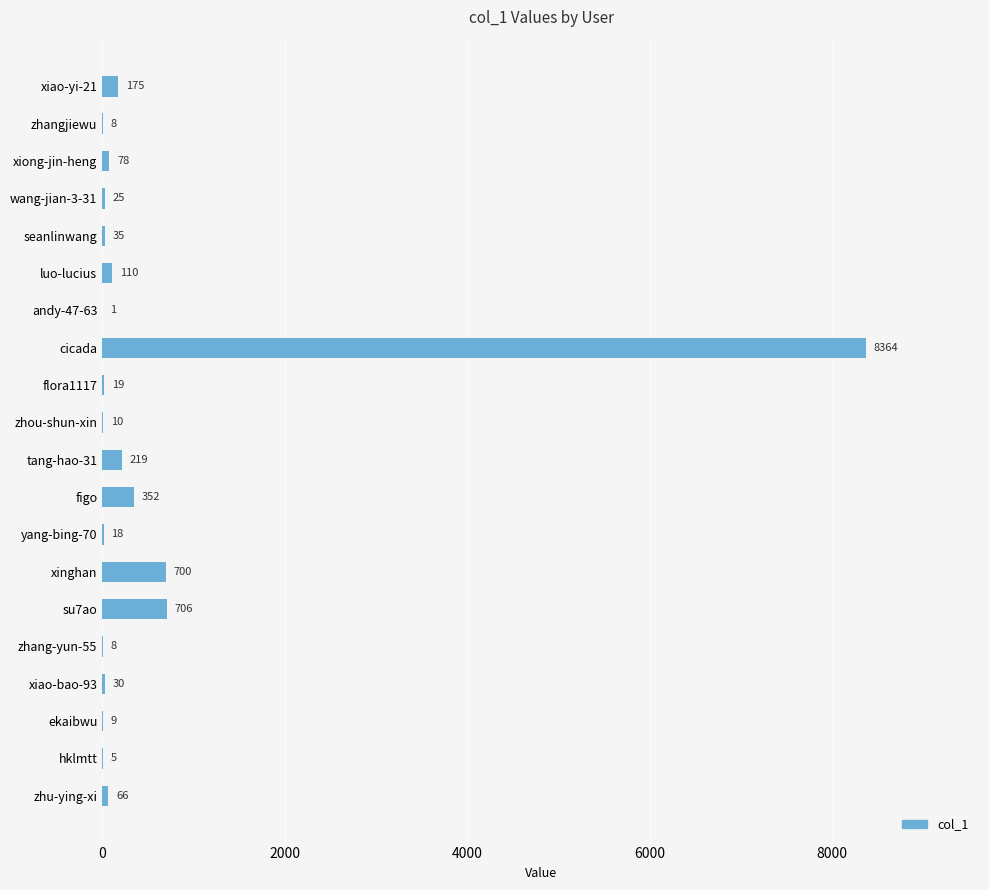

What is the sum of all values?

10938